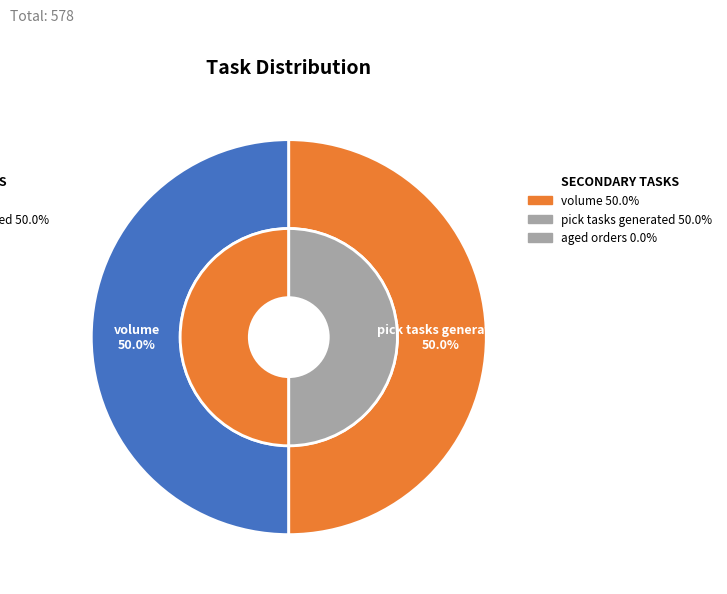

The pick tasks generated slice represents 64% of the pie. True or false?

False